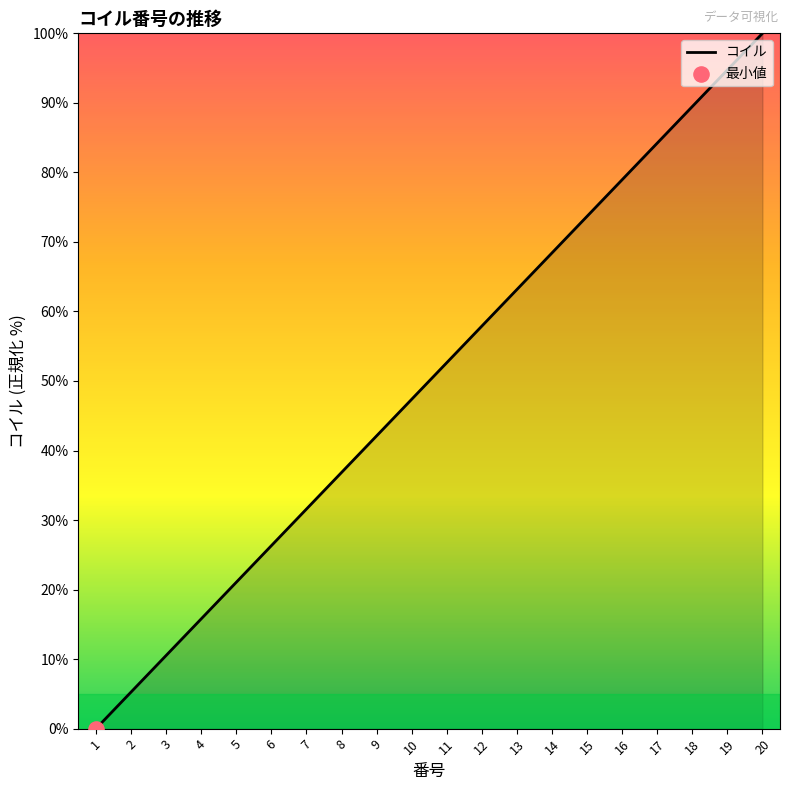

What is the change in value from 3 to 8?

+26.3